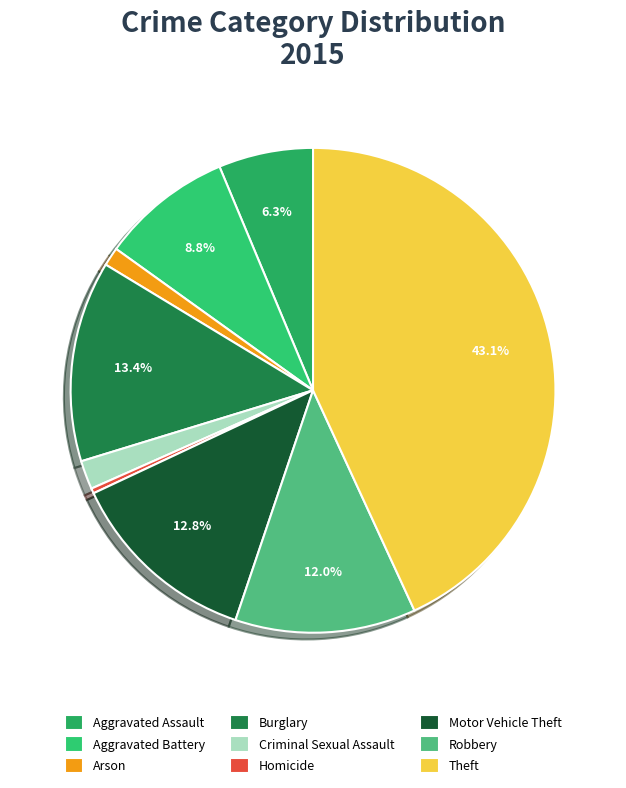

What portion of the pie excludes Arson?

98.8%